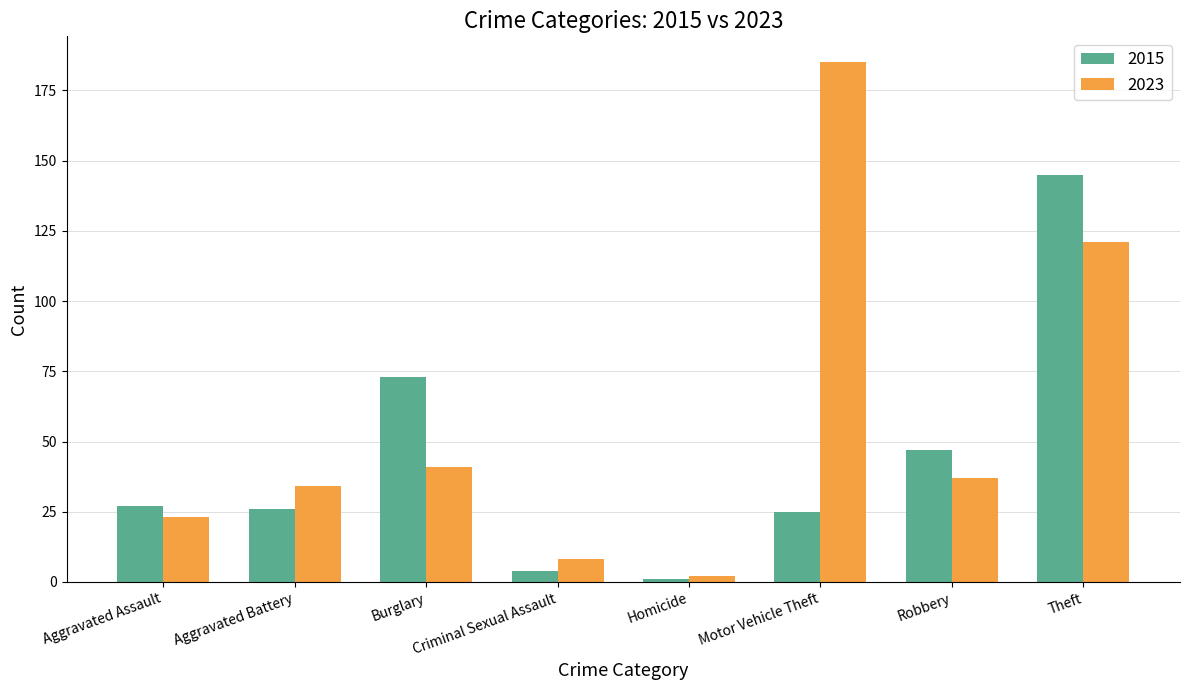

Which series has the largest total across all categories?

2023